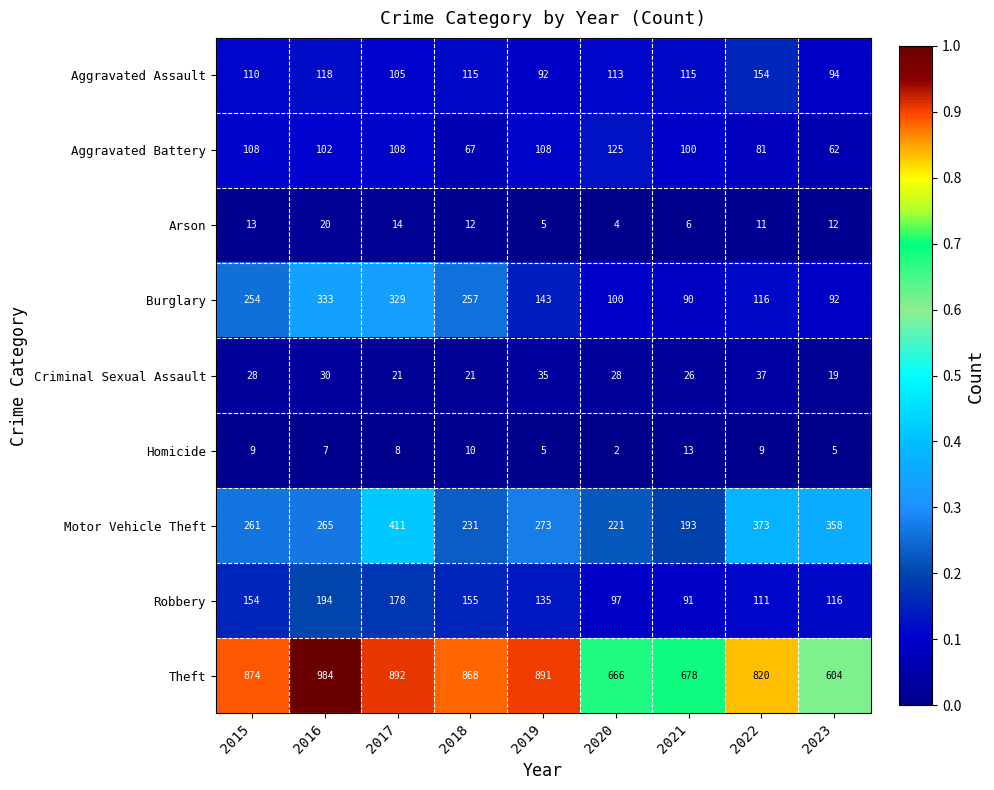

Which series has the largest total across all categories?

Theft